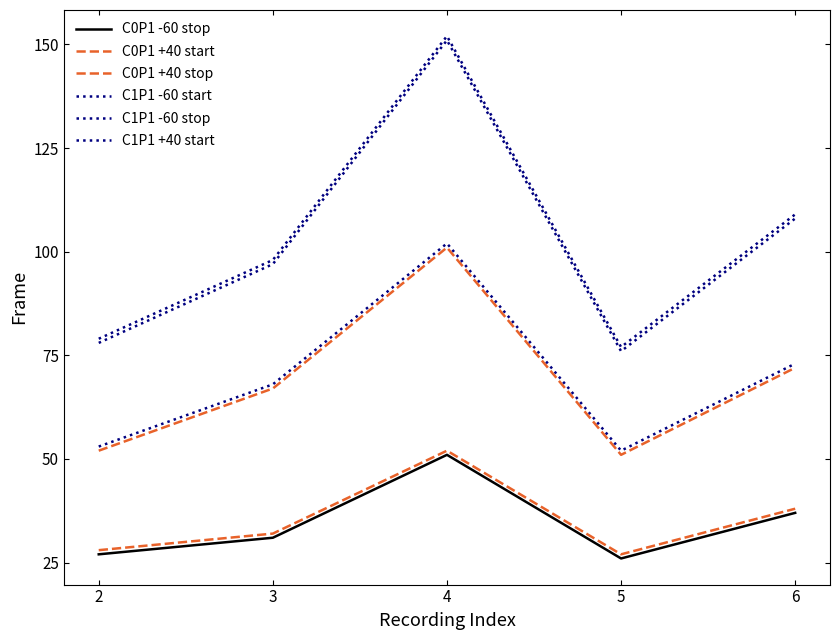

Does the chart have visible grid lines?

No